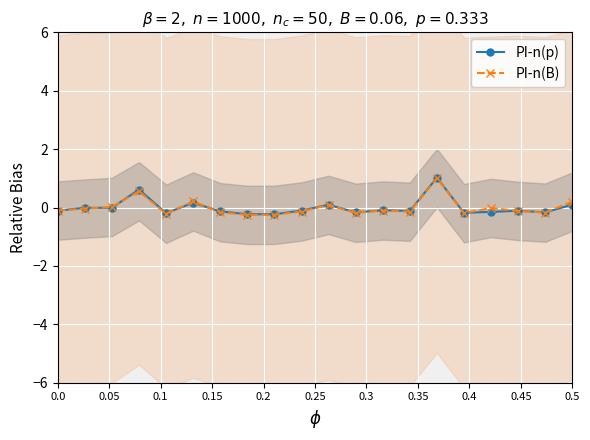

In PI-n(p), how many points are higher than both neighbors (excluding endpoints)?

6